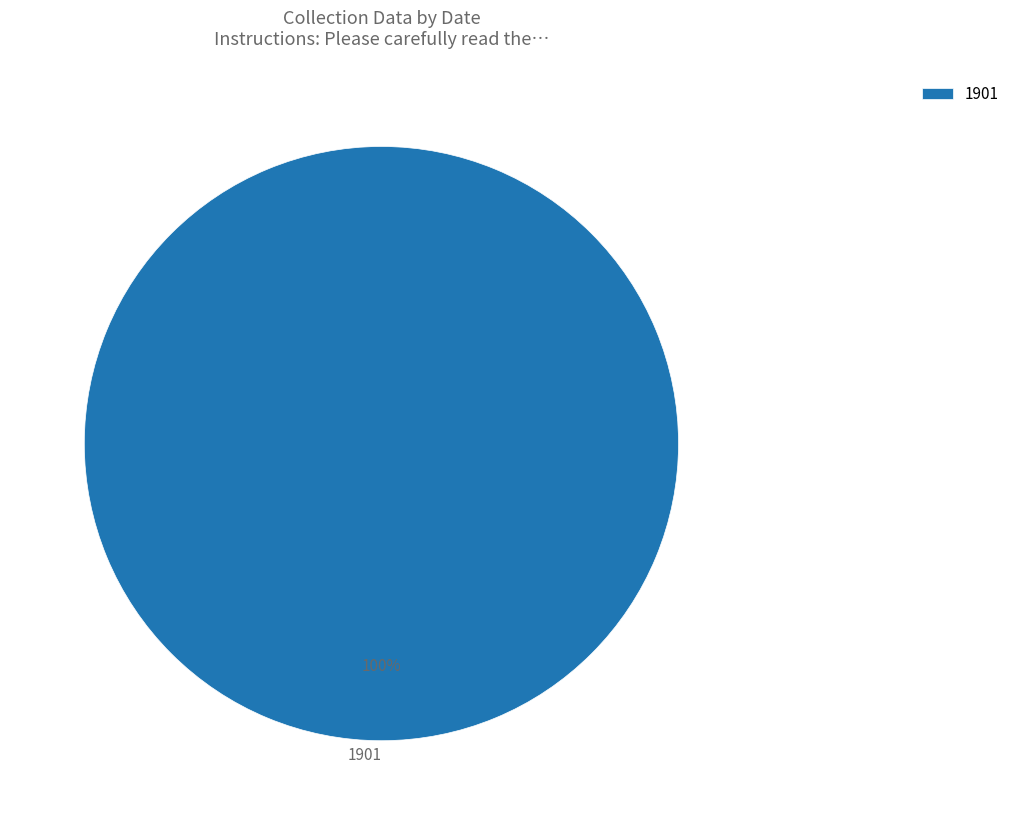

To the nearest percent, what portion does 1901 represent?

100%